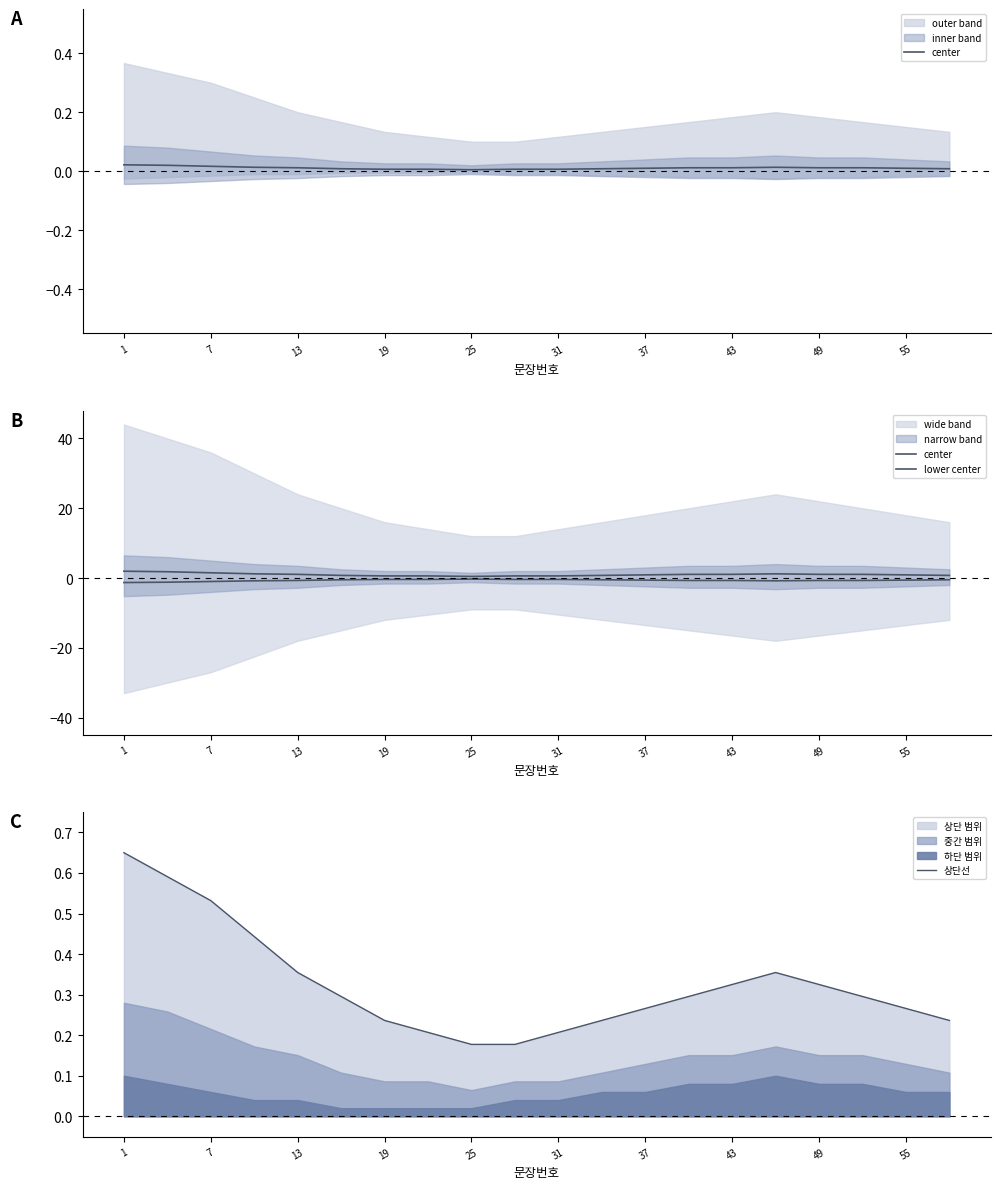

Is it true that 상단선 equals 0.4 at 19?

False